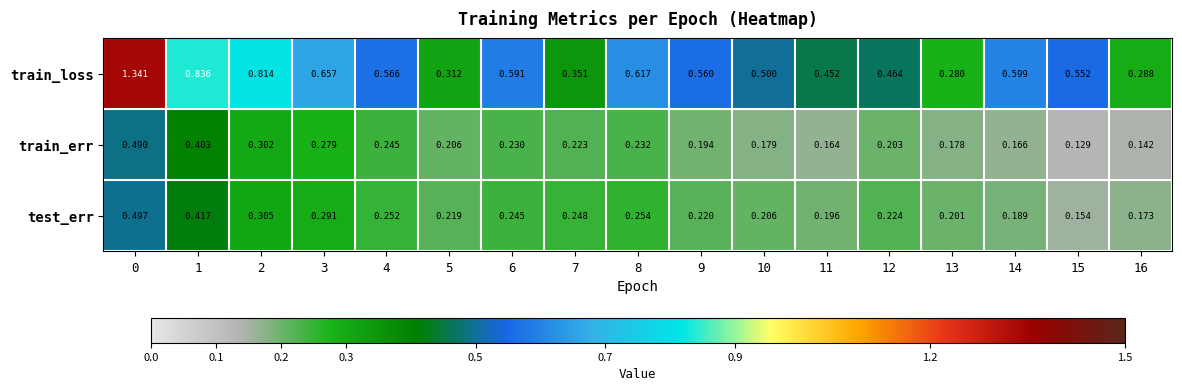

Is the value of train_err at 2 greater than the value of test_err at 16?

Yes